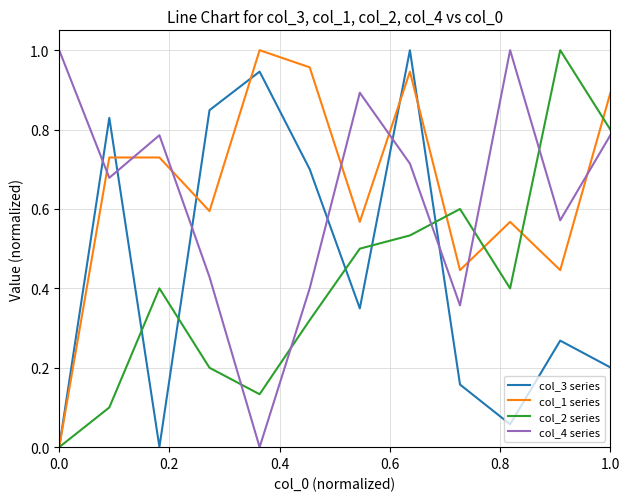

Which series ends up on top after the final intersection of col_4 series and col_3 series?

col_4 series